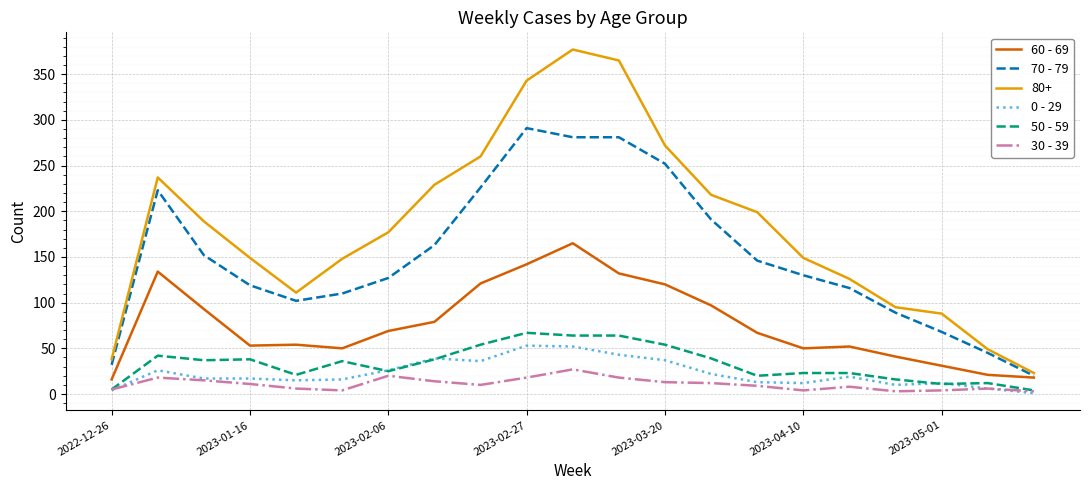

True or false: 30 - 39 and 70 - 79 cross at least once.

False